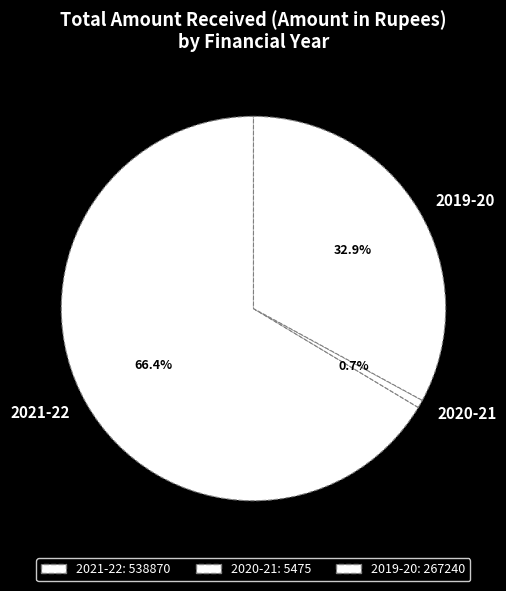

Count the number of slices in the pie.

3